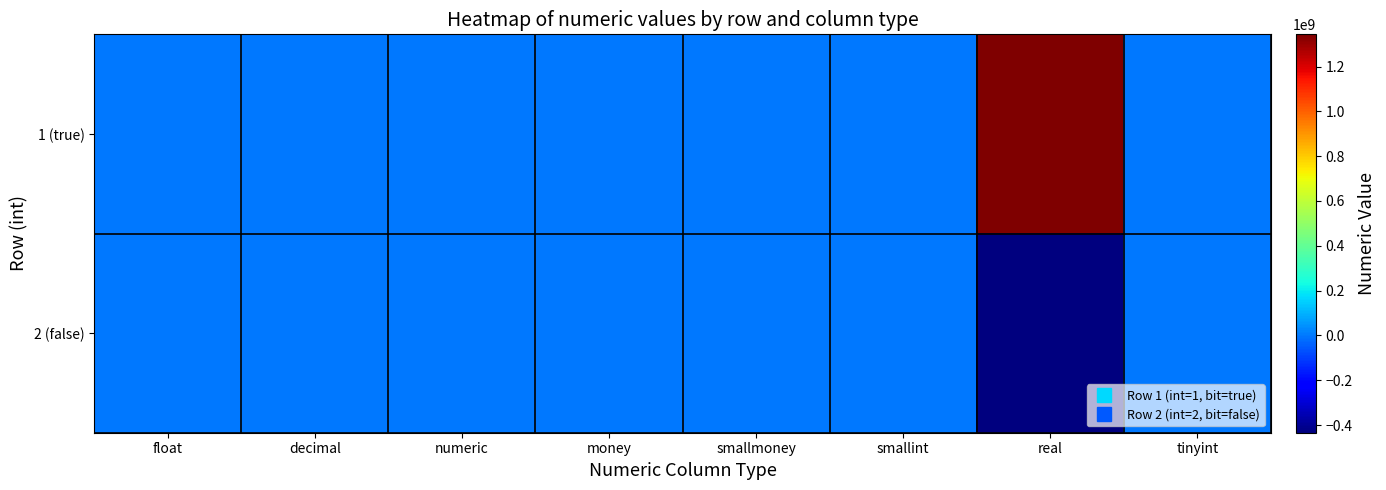

Reading left to right, extract all data points from this chart.

1 (true): float=3.1	decimal=9.1	numeric=7.6	money=123.5	smallmoney=2.2	smallint=30000.0	real=1343542784.0	tinyint=200.0
2 (false): float=-12.3	decimal=-100.0	numeric=-5.6	money=-123.5	smallmoney=-2.2	smallint=-30000.0	real=-434046272.0	tinyint=10.0